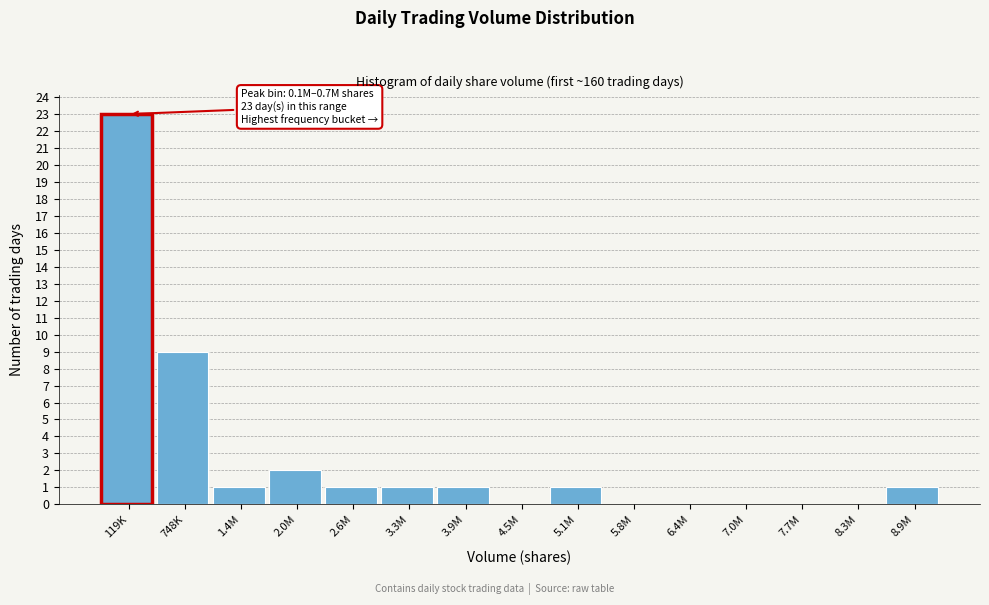

Reading right to left, transcribe all the data shown in this chart.

8.9M=1	8.3M=0	7.7M=0	7.0M=0	6.4M=0	5.8M=0	5.1M=1	4.5M=0	3.9M=1	3.3M=1	2.6M=1	2.0M=2	1.4M=1	748K=9	119K=23